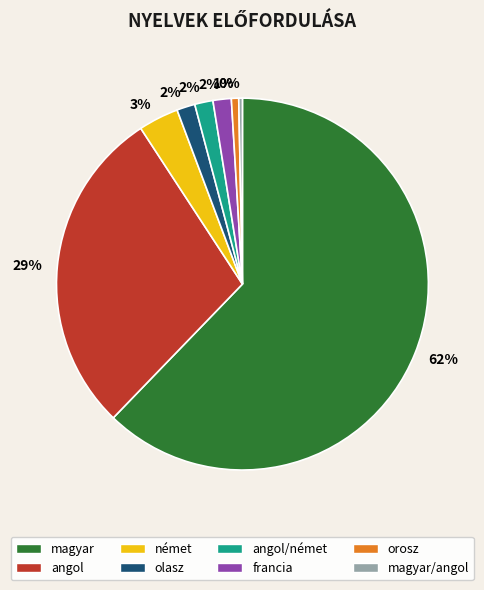

Which has a higher value, magyar/angol or angol?

angol